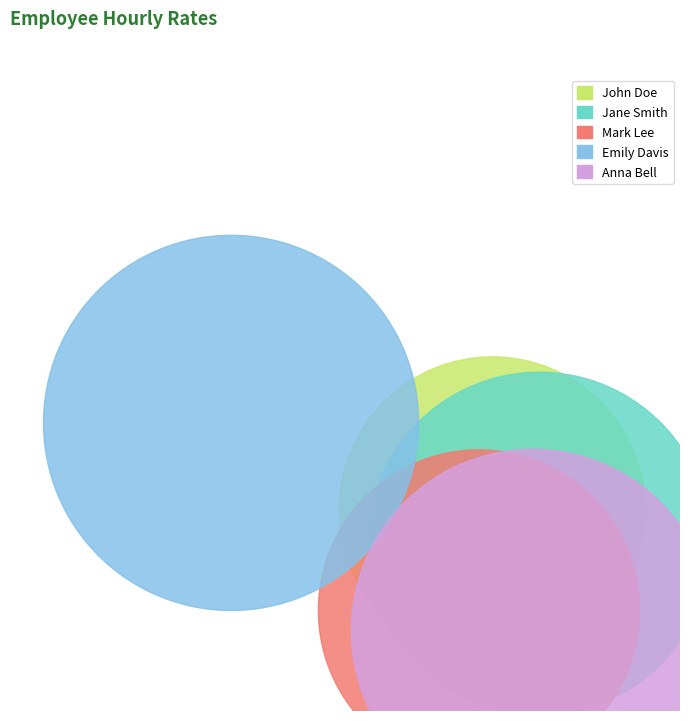

What percentage is the Emily Davis slice, to the nearest percent?

24%